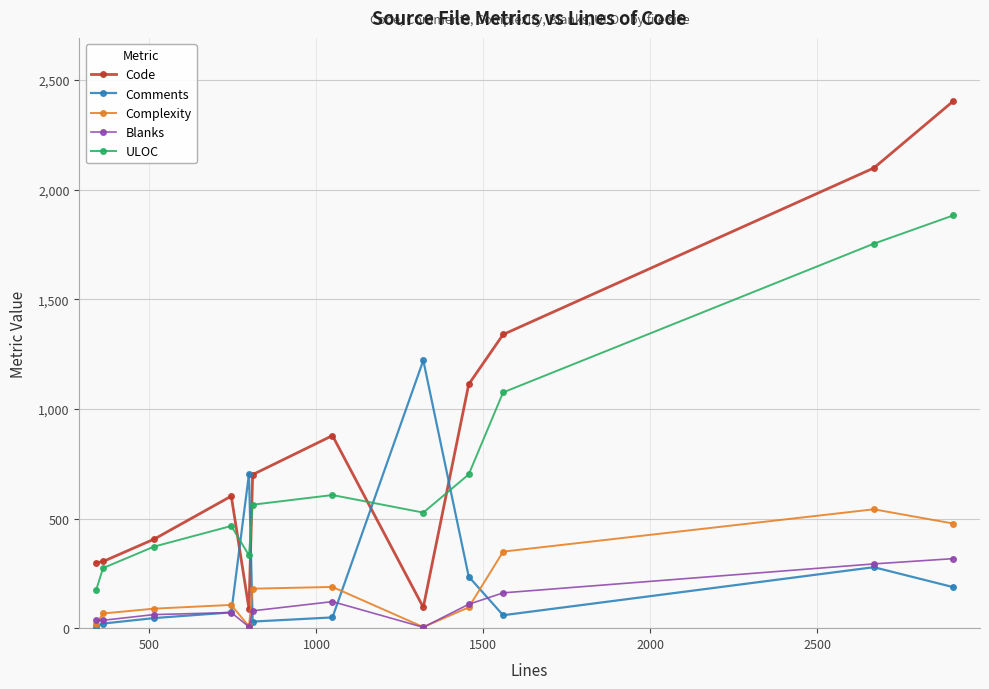

How many data points in Blanks are less than 79?

6